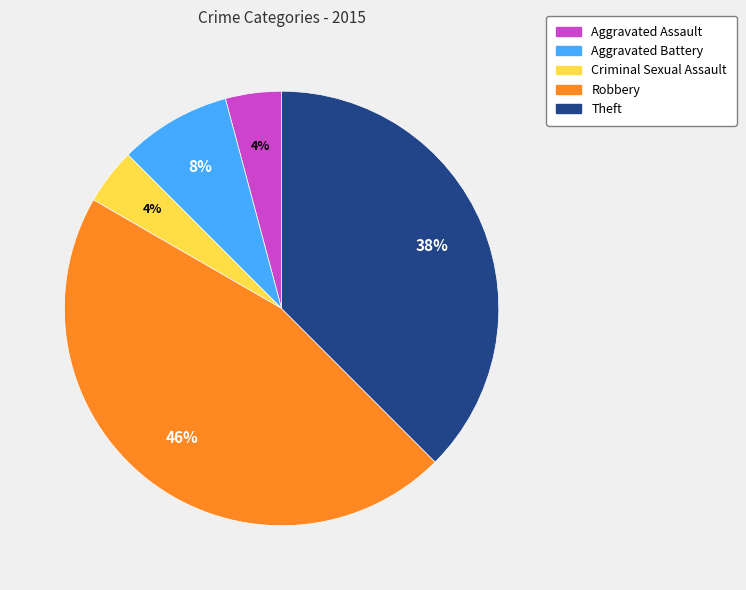

Does any single category account for the majority?

No